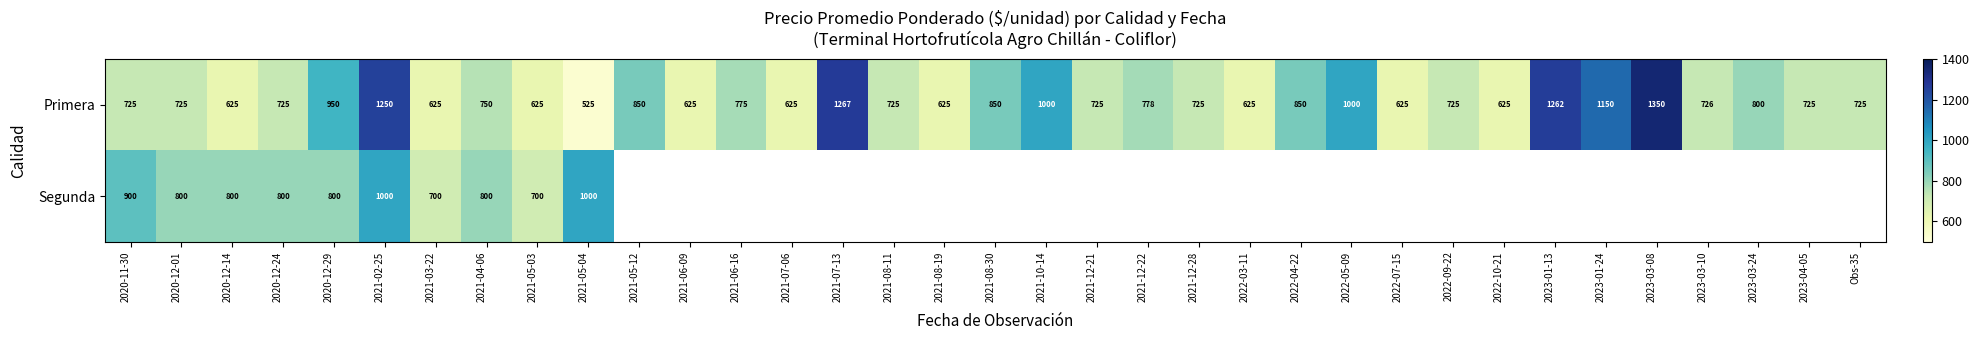

How many values in the Primera series are below 725?

10